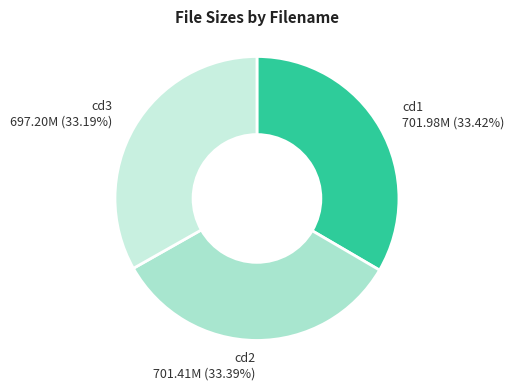

Is there a majority slice in this chart?

No